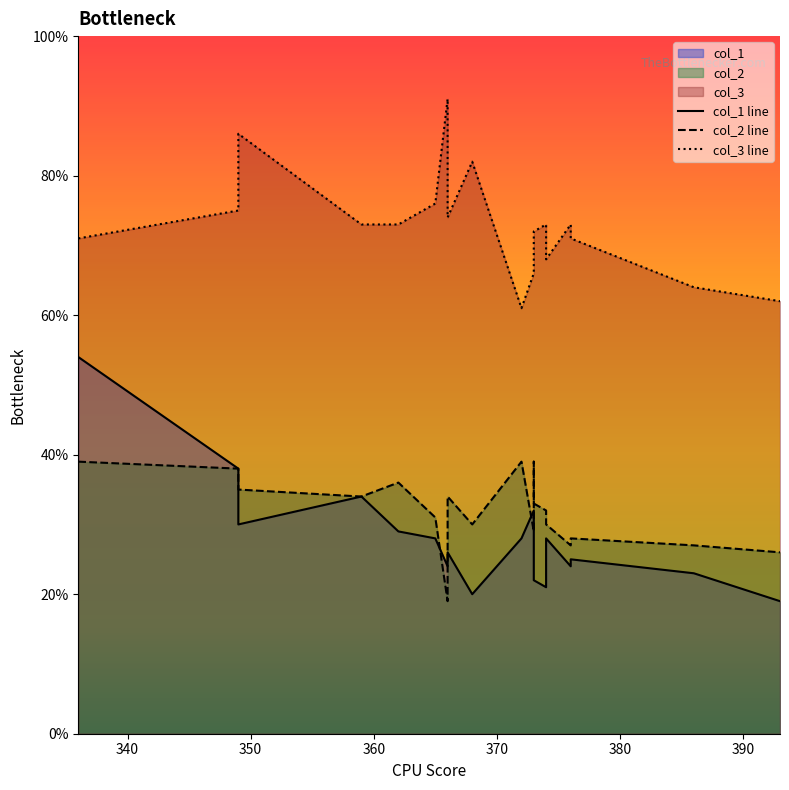

In col_2, how many points are lower than both neighbors (excluding endpoints)?

6